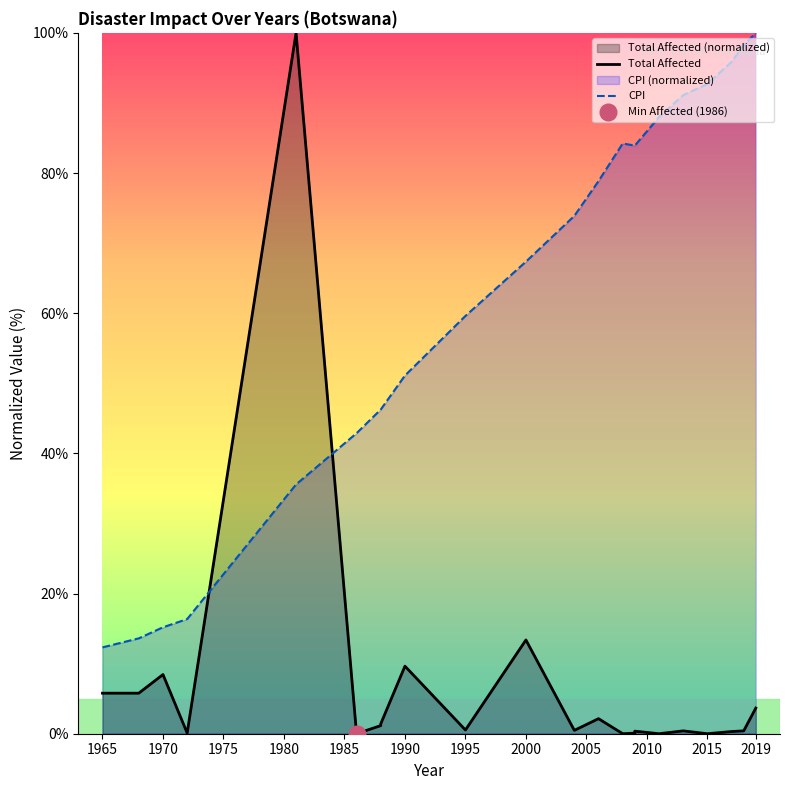

List the series in order of their overall mean, lowest first.

Total Affected, CPI